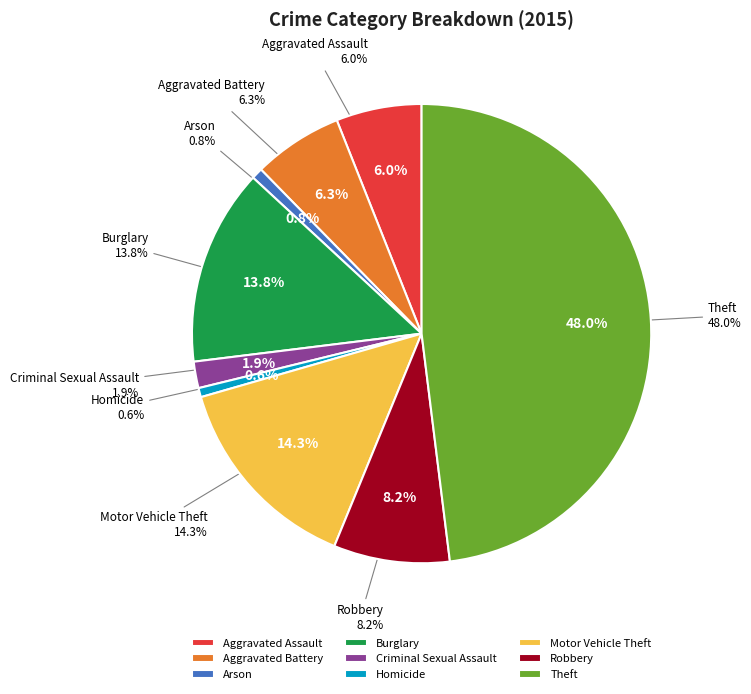

Is there any slice that represents more than half of the pie?

No